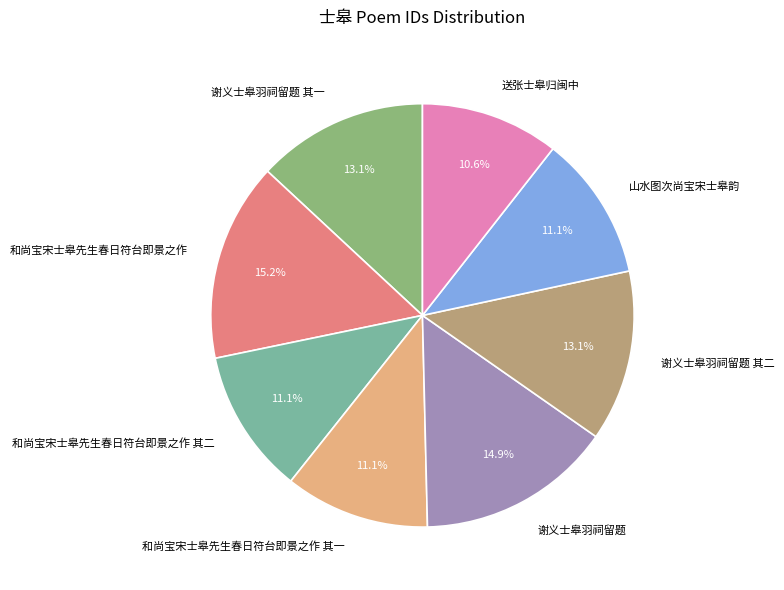

What is the ratio of the value at 谢义士皋羽祠留题 其二 to the value at 和尚宝宋士皋先生春日符台即景之作 其一?

1.2